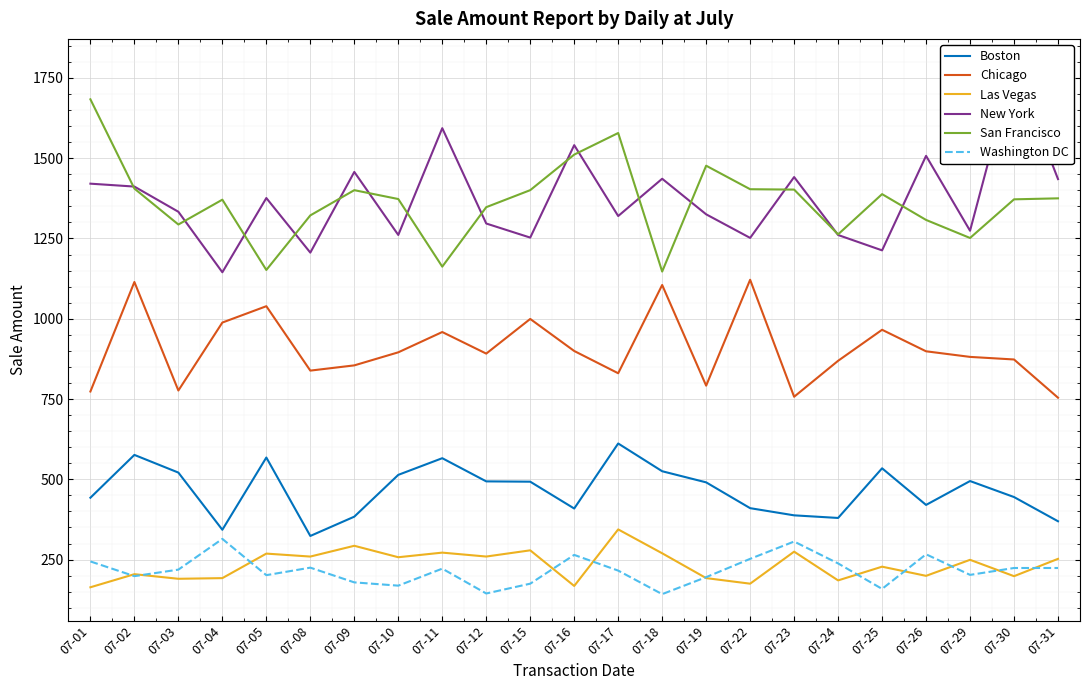

Count the number of data series in this chart.

6